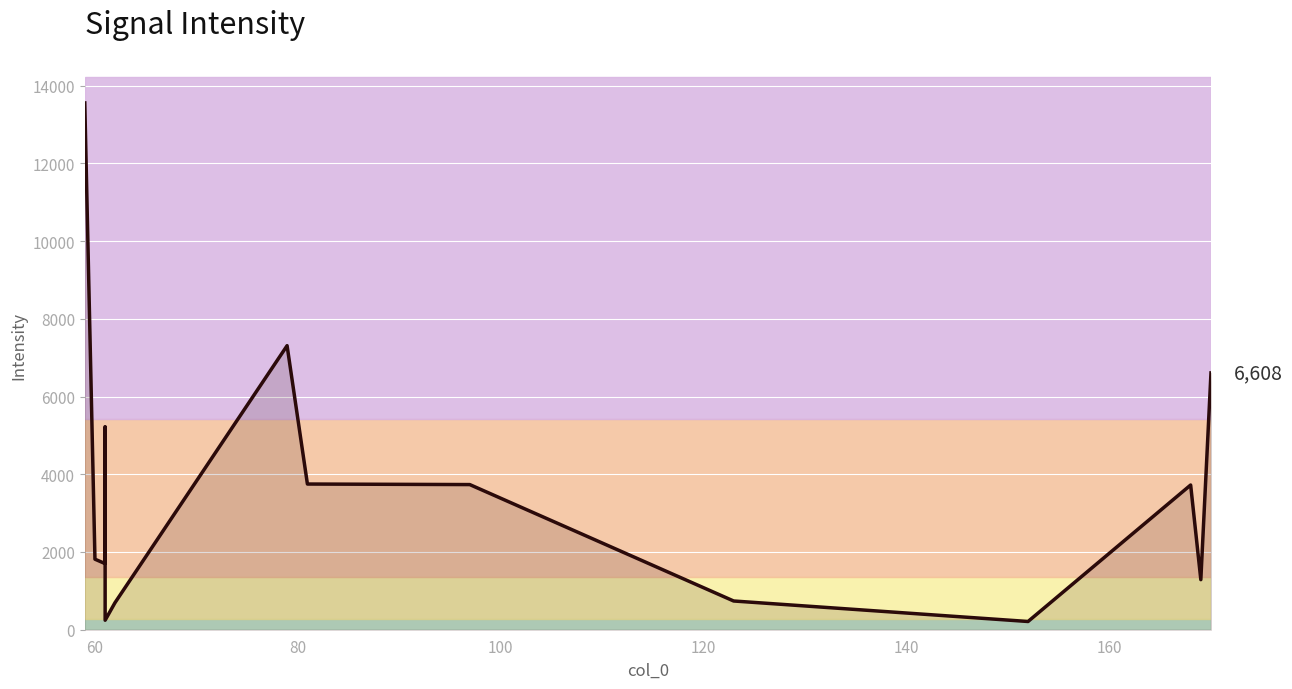

What is the greatest value displayed?

13555.9